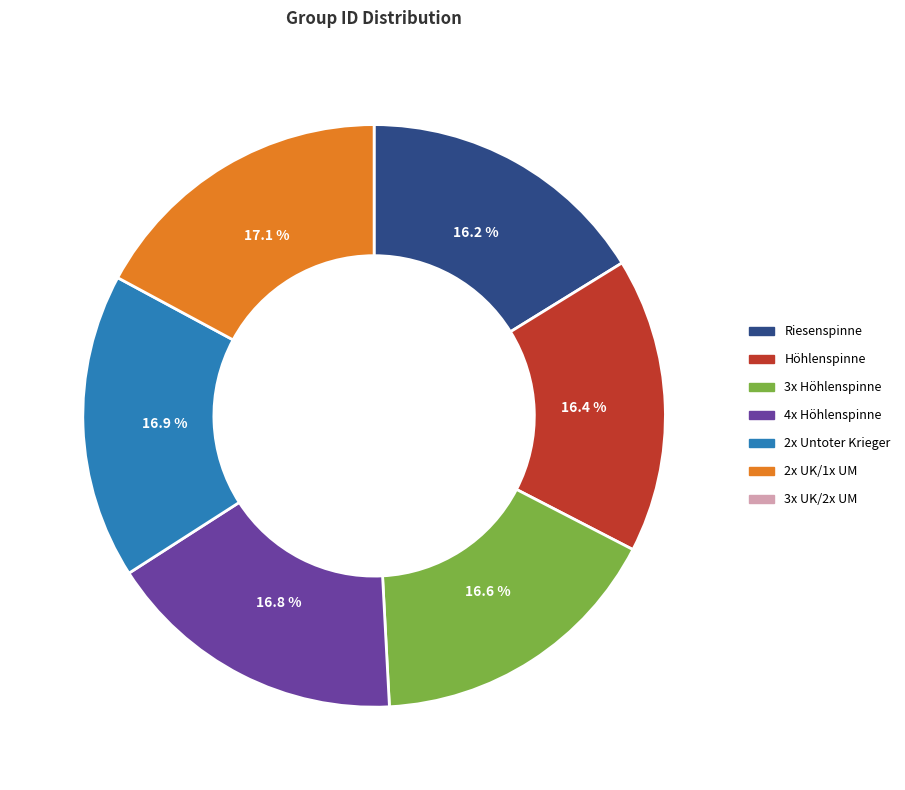

Is there any slice that represents more than half of the pie?

No